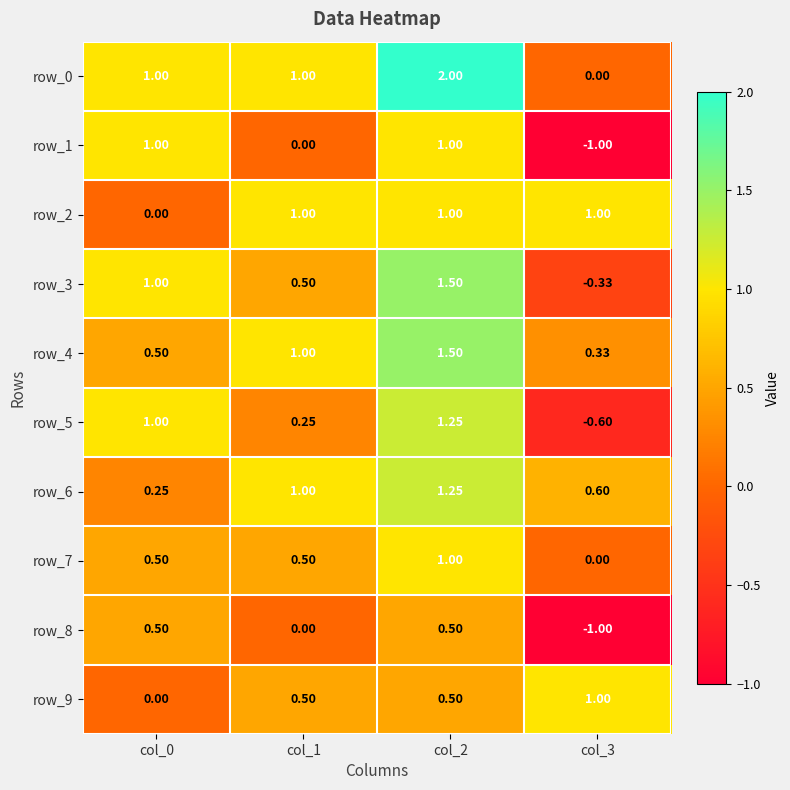

Which series has the largest total across all categories?

row_0